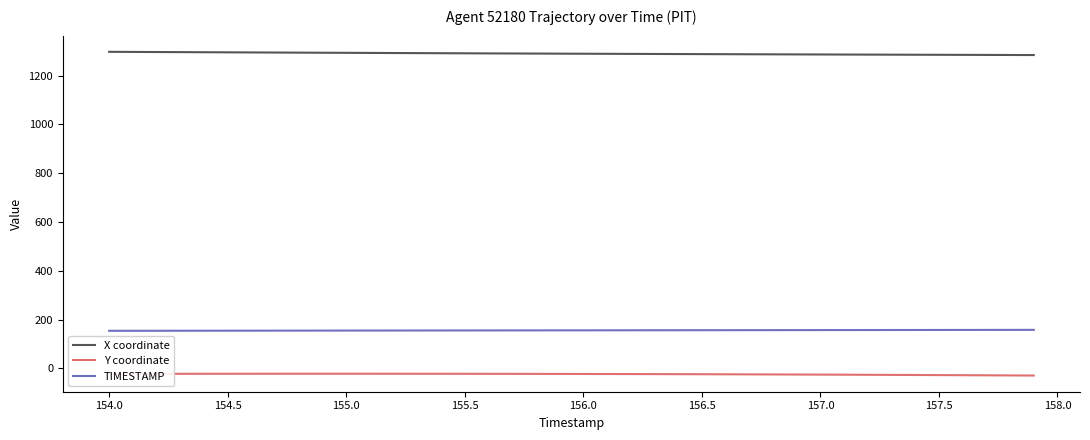

True or false: Y coordinate and X coordinate cross at least once.

False